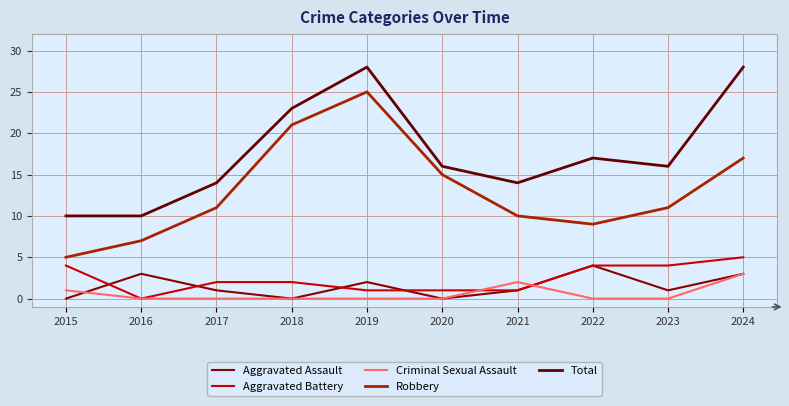

Does the chart display data point markers on the line(s)?

No